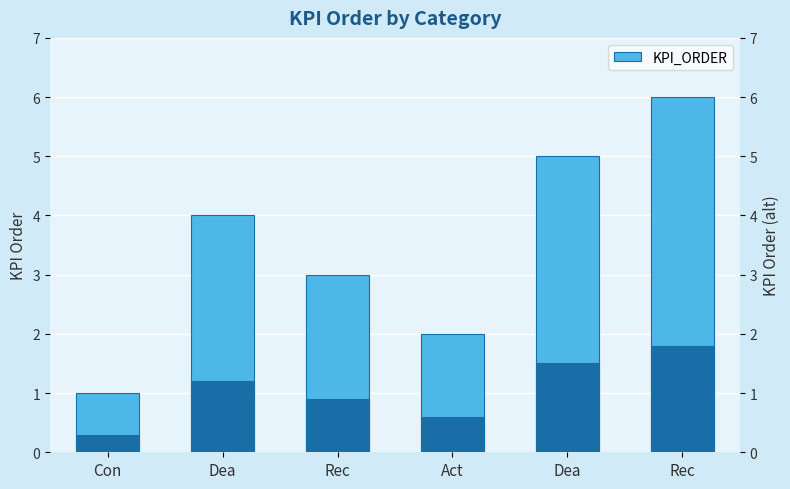

Which category has the highest value across all series?

Rec